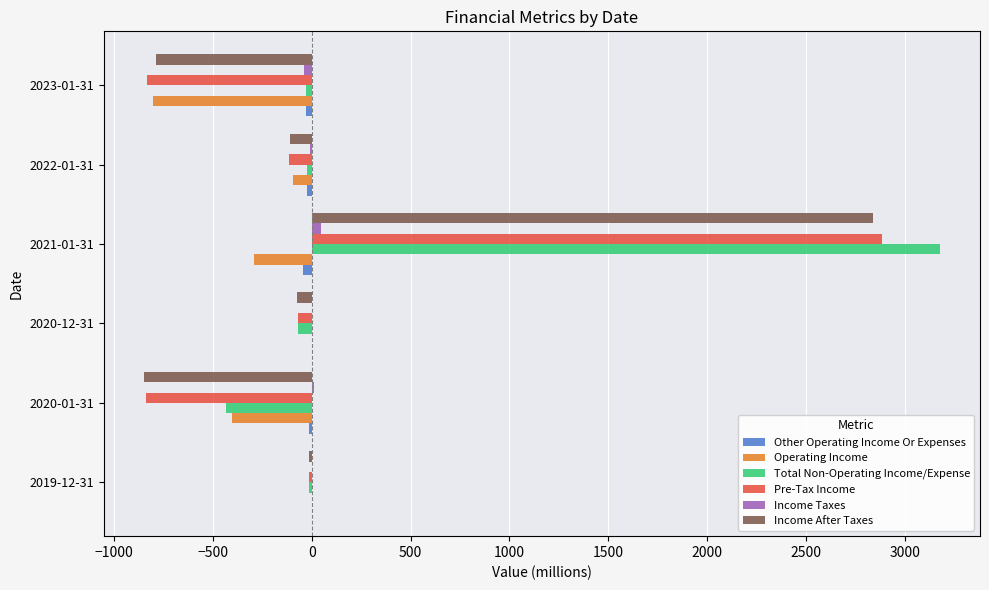

Which series changed the most between 2020-12-31 and 2023-01-31?

Operating Income